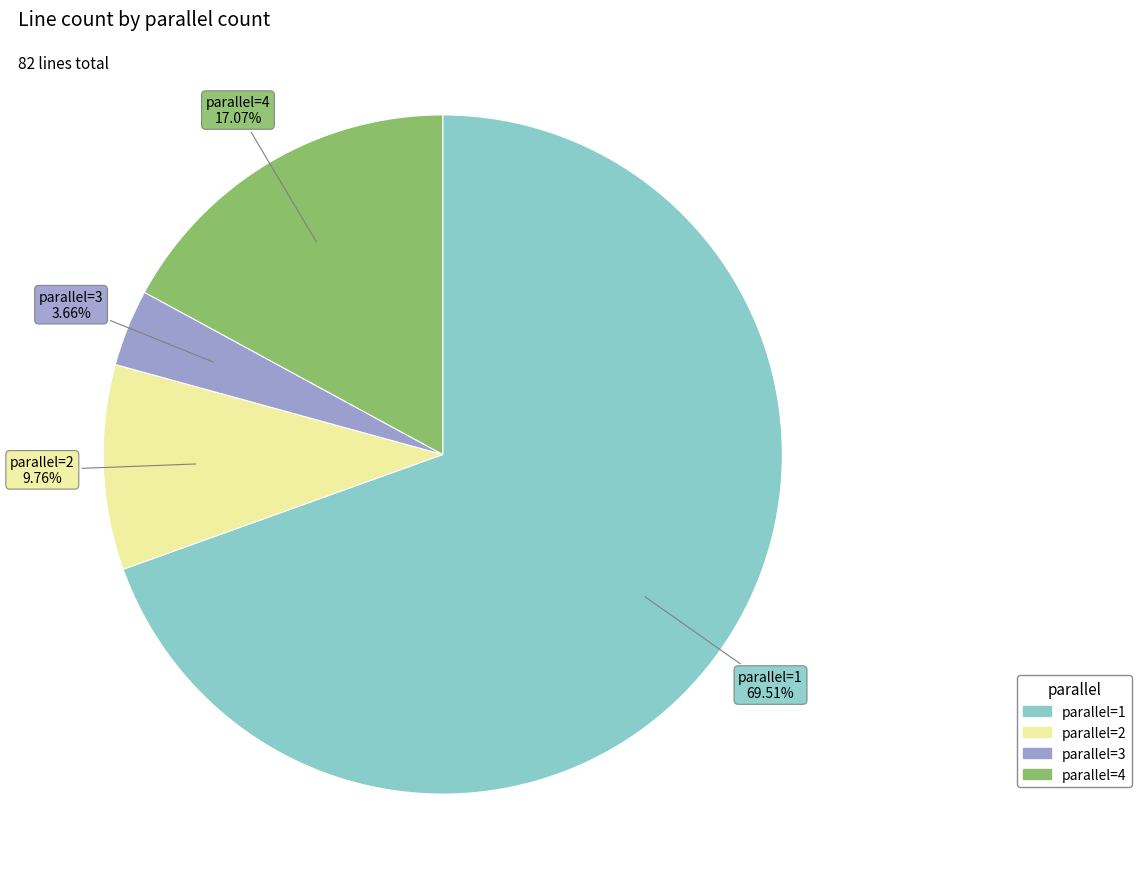

Does any single category account for the majority?

Yes